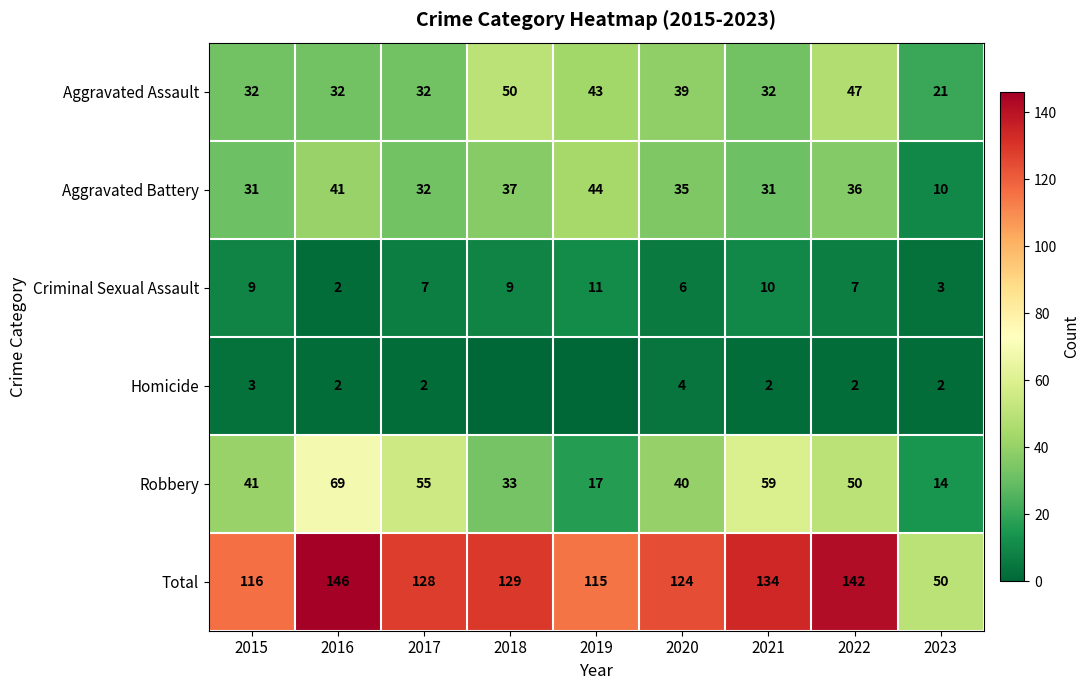

True or false: Criminal Sexual Assault has a value of 5 at 2022.

False